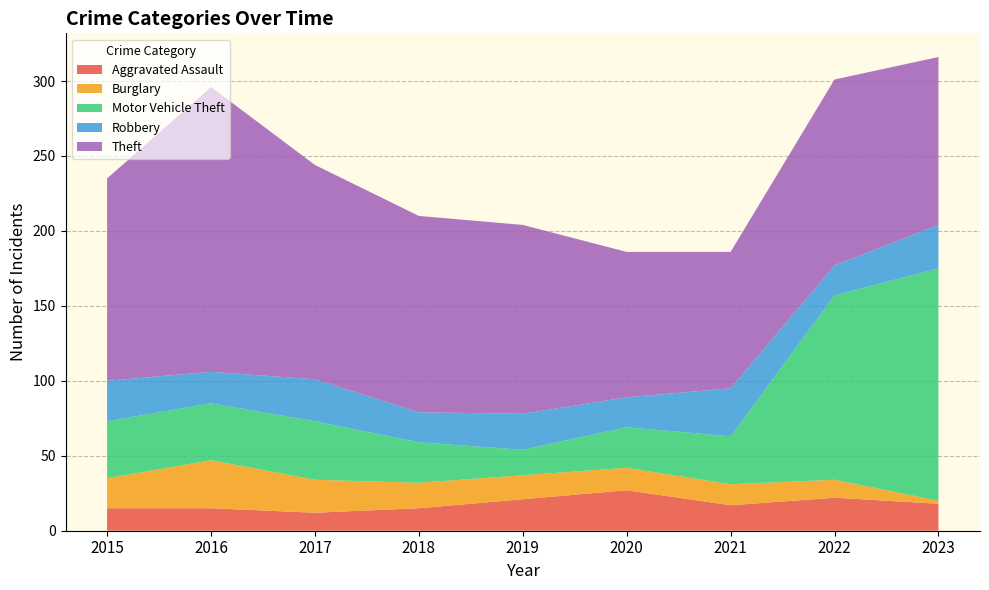

Reading left to right, transcribe all the data shown in this chart.

Aggravated Assault: 2015=15	2016=15	2017=12	2018=15	2019=21	2020=27	2021=17	2022=22	2023=18
Burglary: 2015=20	2016=32	2017=22	2018=17	2019=16	2020=15	2021=14	2022=12	2023=2
Motor Vehicle Theft: 2015=38	2016=38	2017=39	2018=27	2019=17	2020=27	2021=32	2022=123	2023=155
Robbery: 2015=27	2016=21	2017=28	2018=20	2019=24	2020=20	2021=32	2022=20	2023=29
Theft: 2015=135	2016=190	2017=143	2018=131	2019=126	2020=97	2021=91	2022=124	2023=112